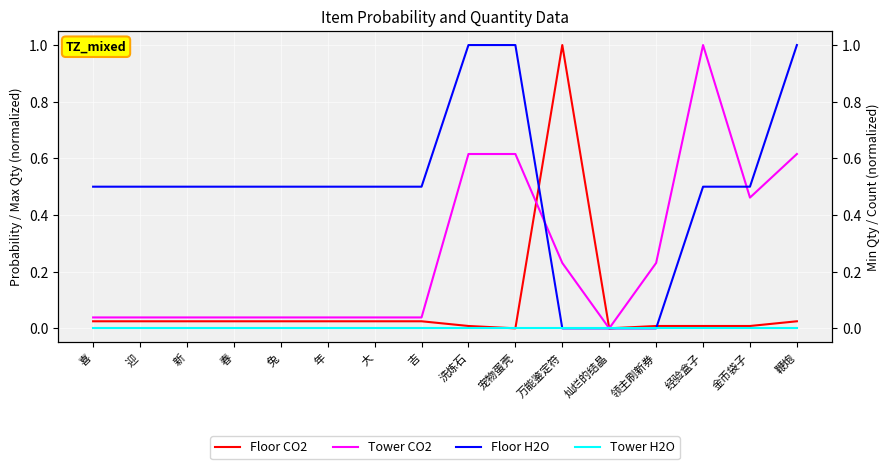

What position from the left is 春?

4